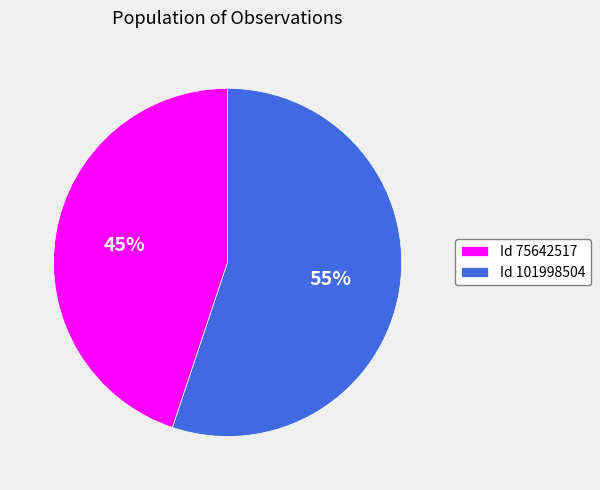

Which category has the biggest portion of the pie?

Id 101998504